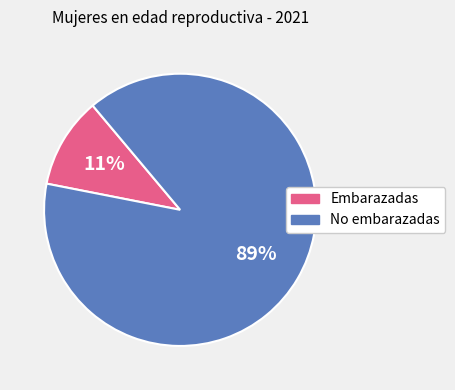

Which slice is the smallest?

Embarazadas